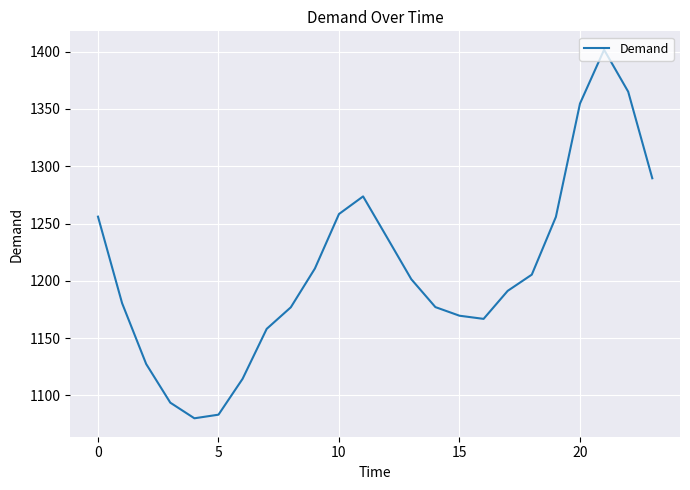

What is the difference between the maximum and minimum values?

321.7